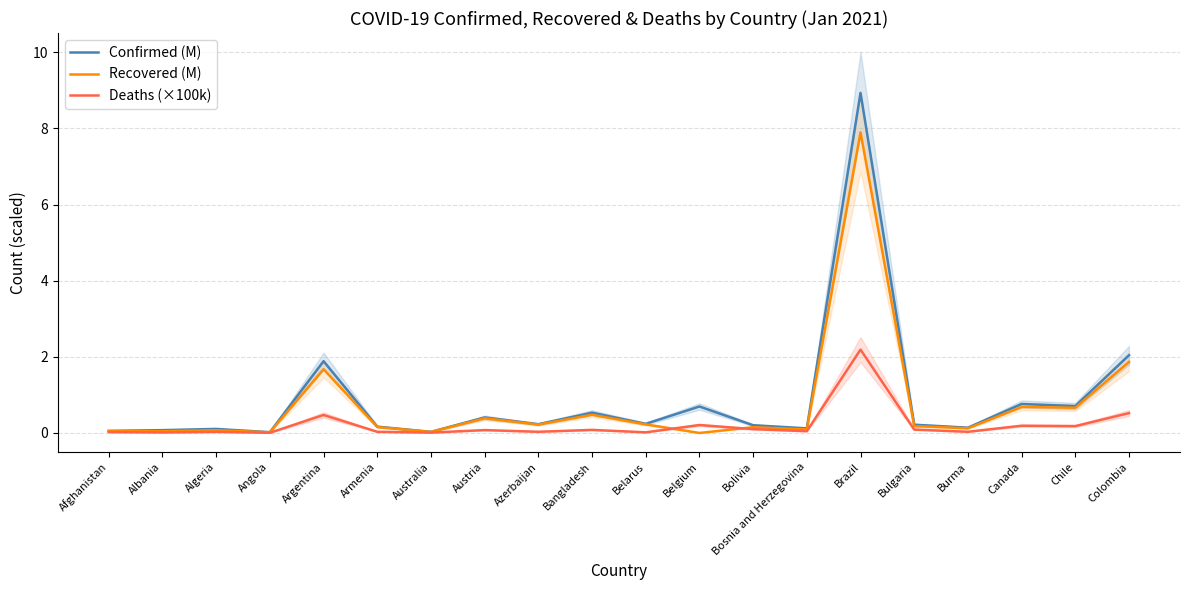

Is this an area chart (filled region under the line)?

No